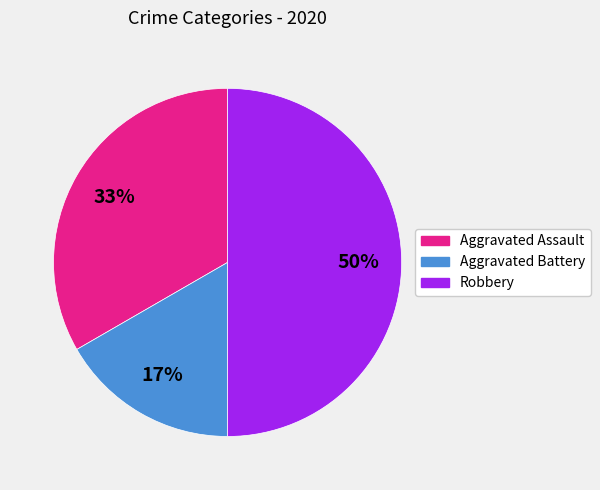

To the nearest percent, what is the combined percentage of Aggravated Assault and Robbery?

83%